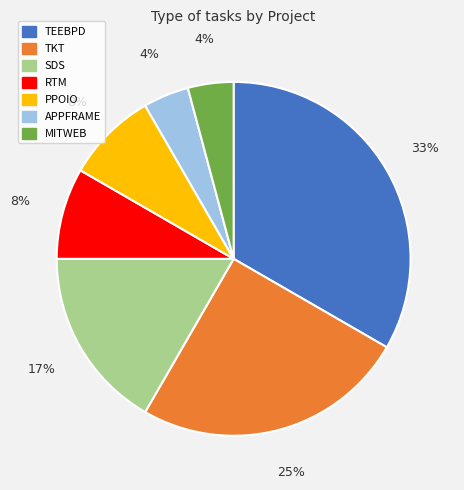

To the nearest percent, what is the combined percentage of TKT and APPFRAME?

29%